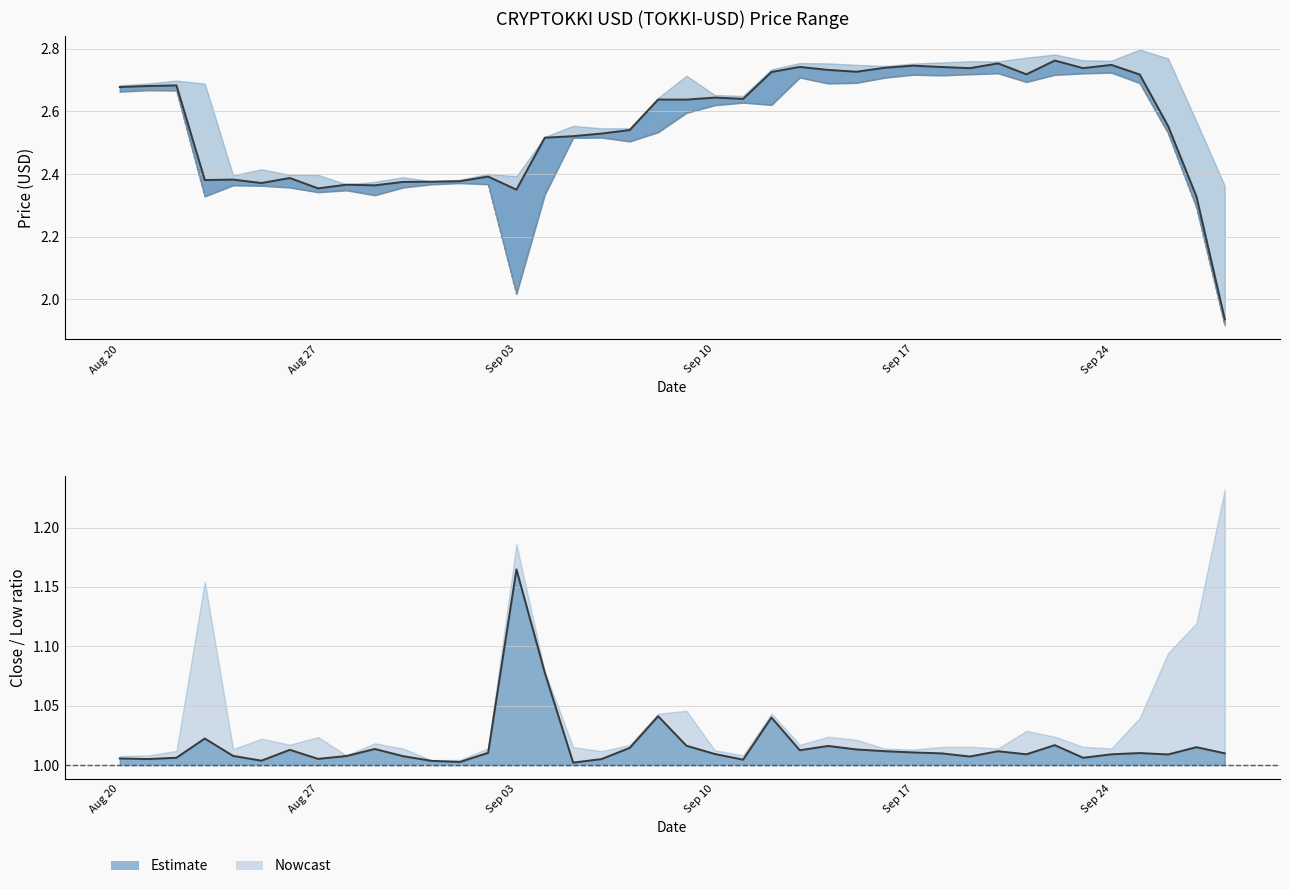

Count the number of categories in the chart.

40